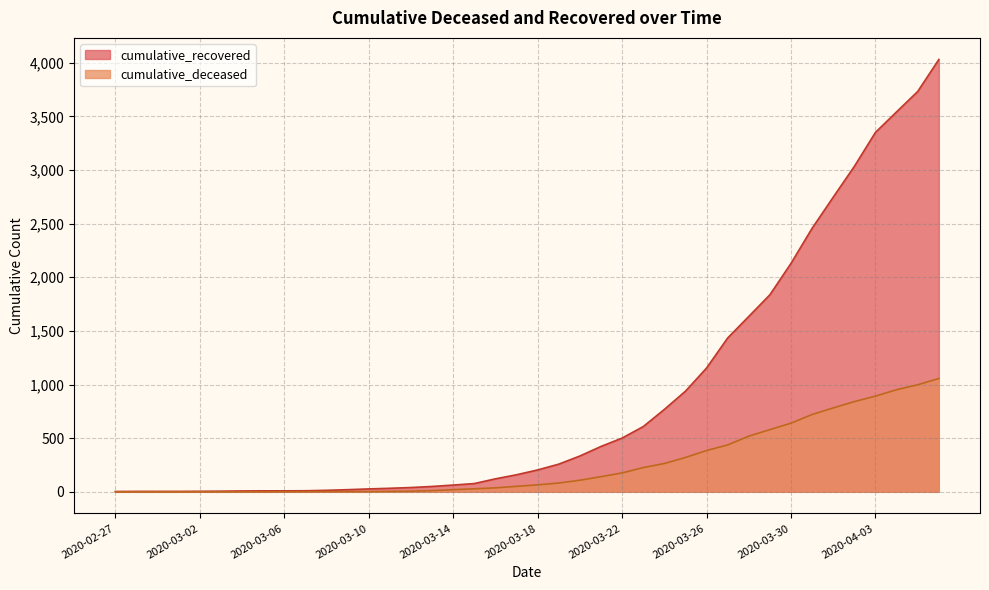

Count the number of categories in the chart.

40